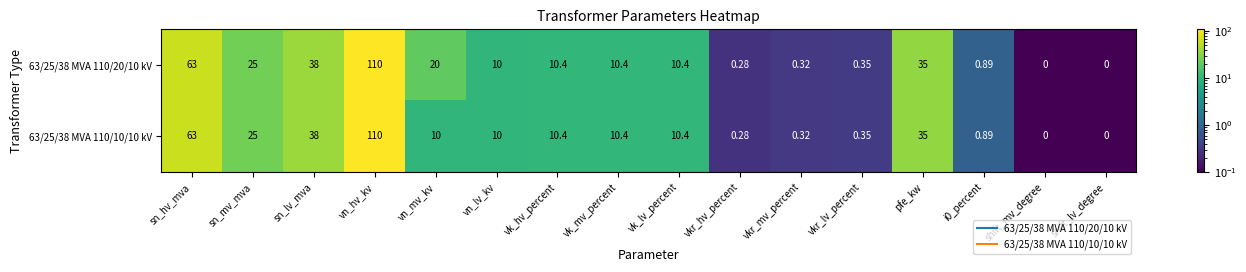

Is the value of 63/25/38 MVA 110/20/10 kV at vk_mv_percent greater than the value of 63/25/38 MVA 110/10/10 kV at sn_lv_mva?

No